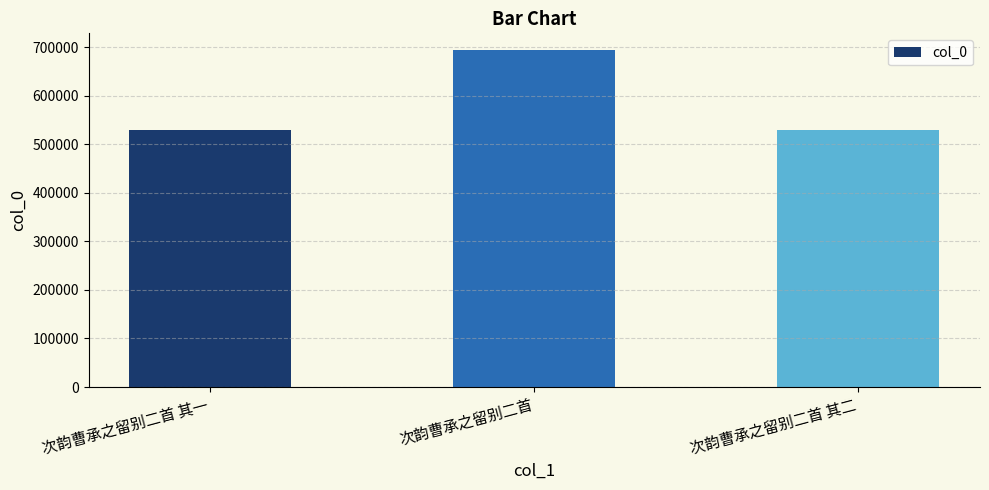

What is the ratio of the value at 次韵曹承之留别二首 to the value at 次韵曹承之留别二首 其一?

1.3